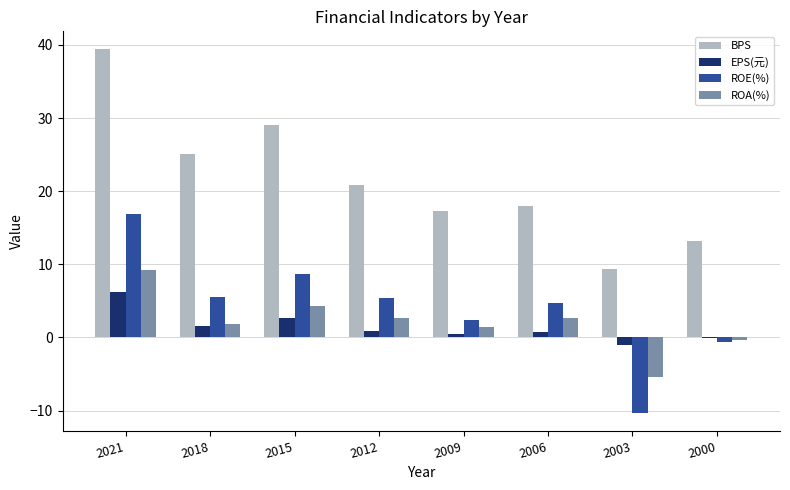

What is the sum of all BPS values?

172.1